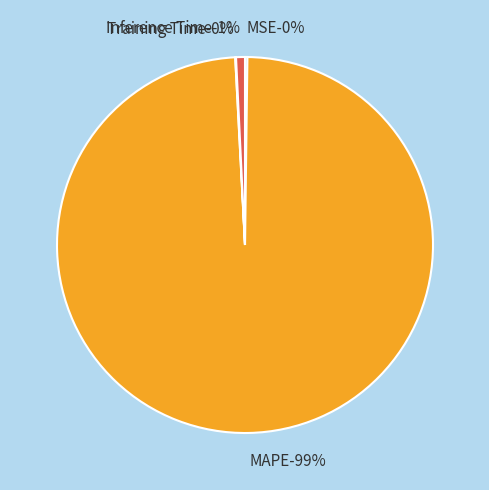

True or false: Inference Time accounts for 11% of the total.

False